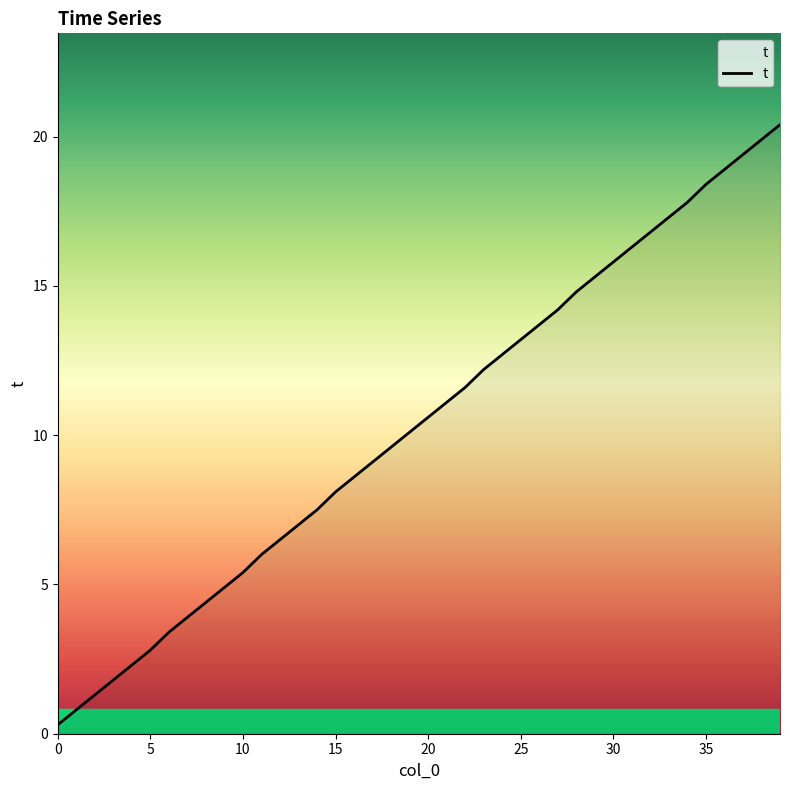

What is the difference between the maximum and minimum values?

20.1